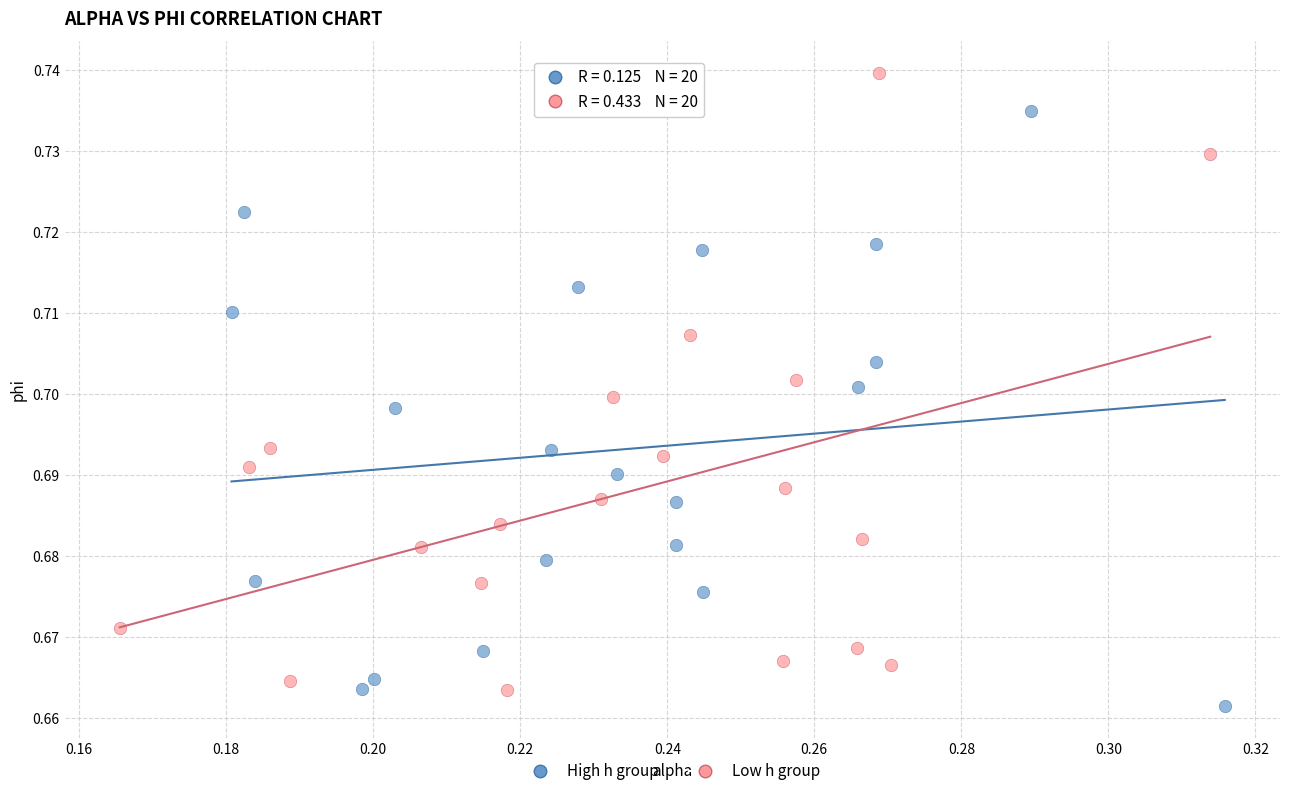

Which series contains the highest Y value?

Low h group